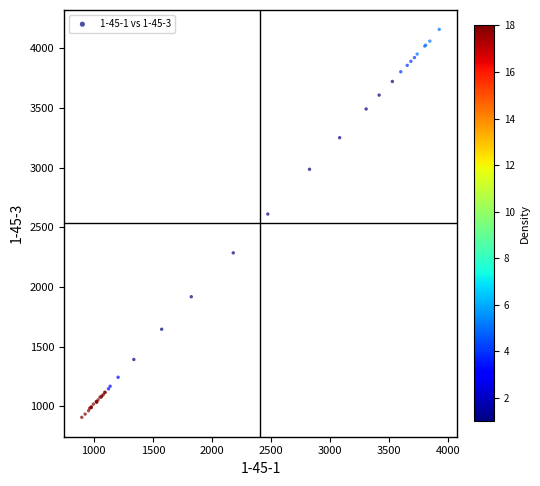

What Y value in the scatter plot is closest to 2532?

2610.9